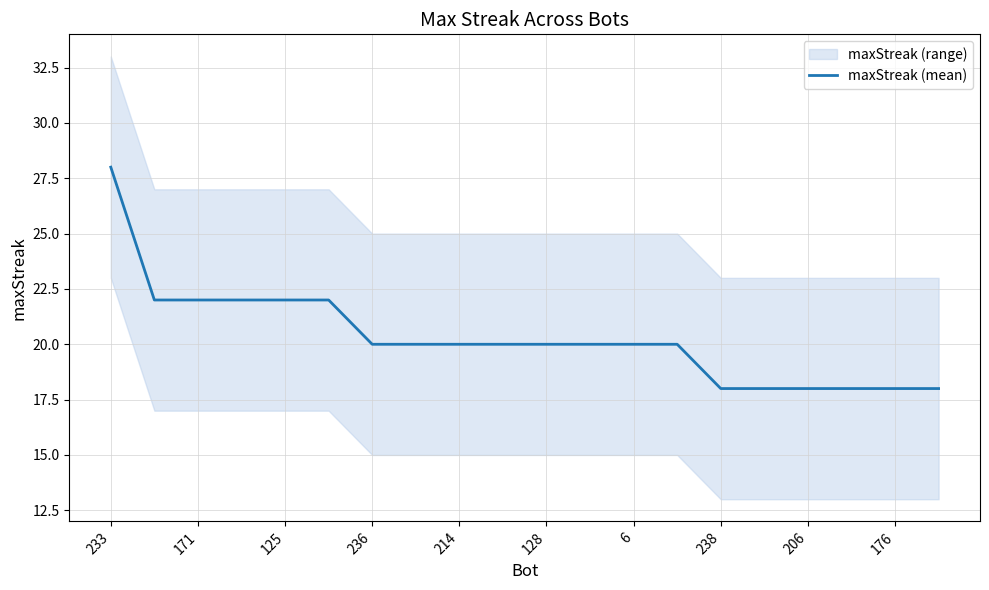

What is the maximum value shown in the chart?

28